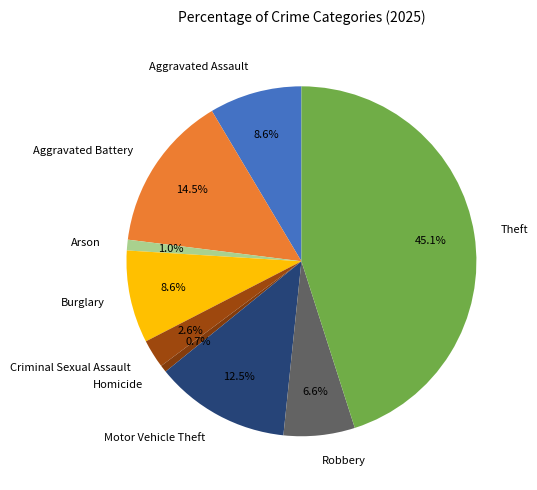

To the nearest percent, what is the difference between the Aggravated Assault and Criminal Sexual Assault slice percentages?

6%